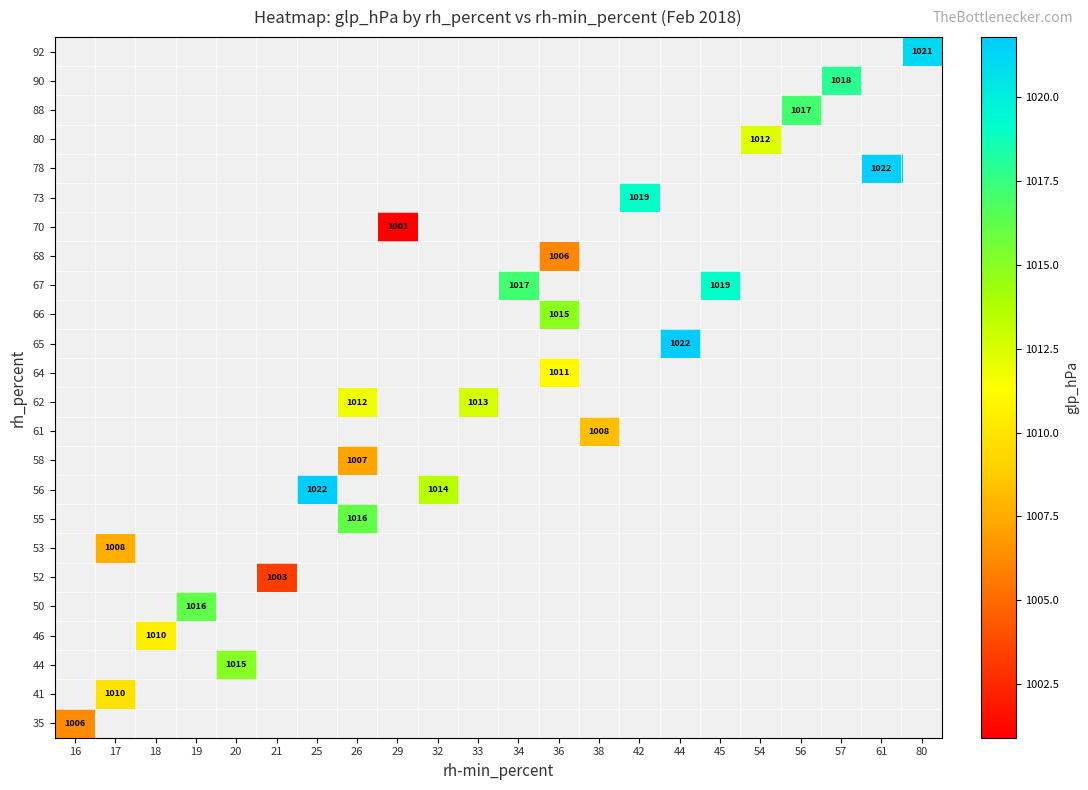

The 53 series shows 1008.0 at 17. True or false?

True